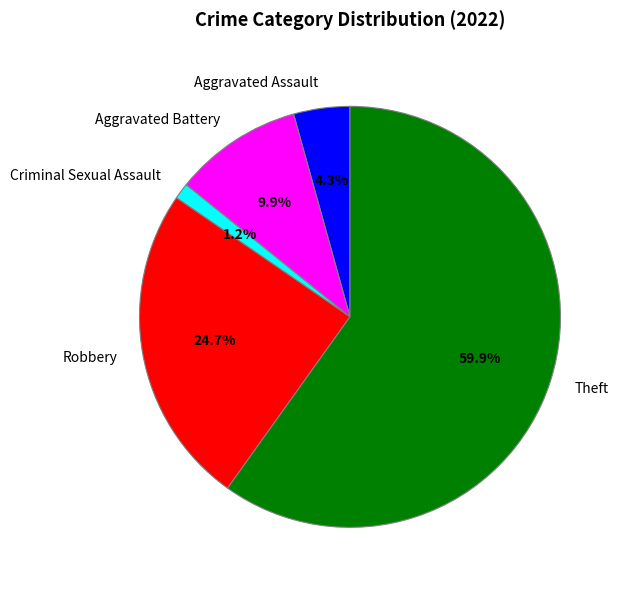

Is there any slice that represents more than half of the pie?

Yes